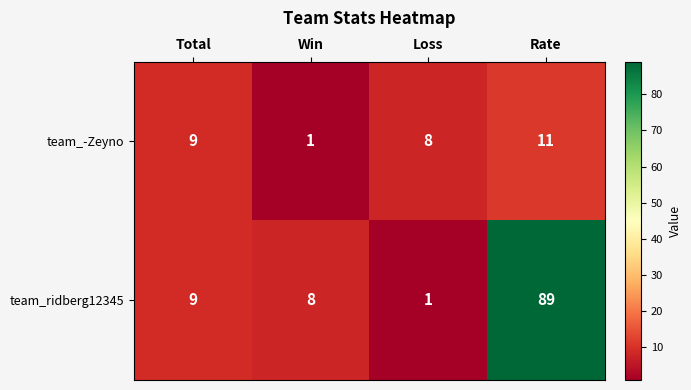

Count the number of categories in the chart.

4